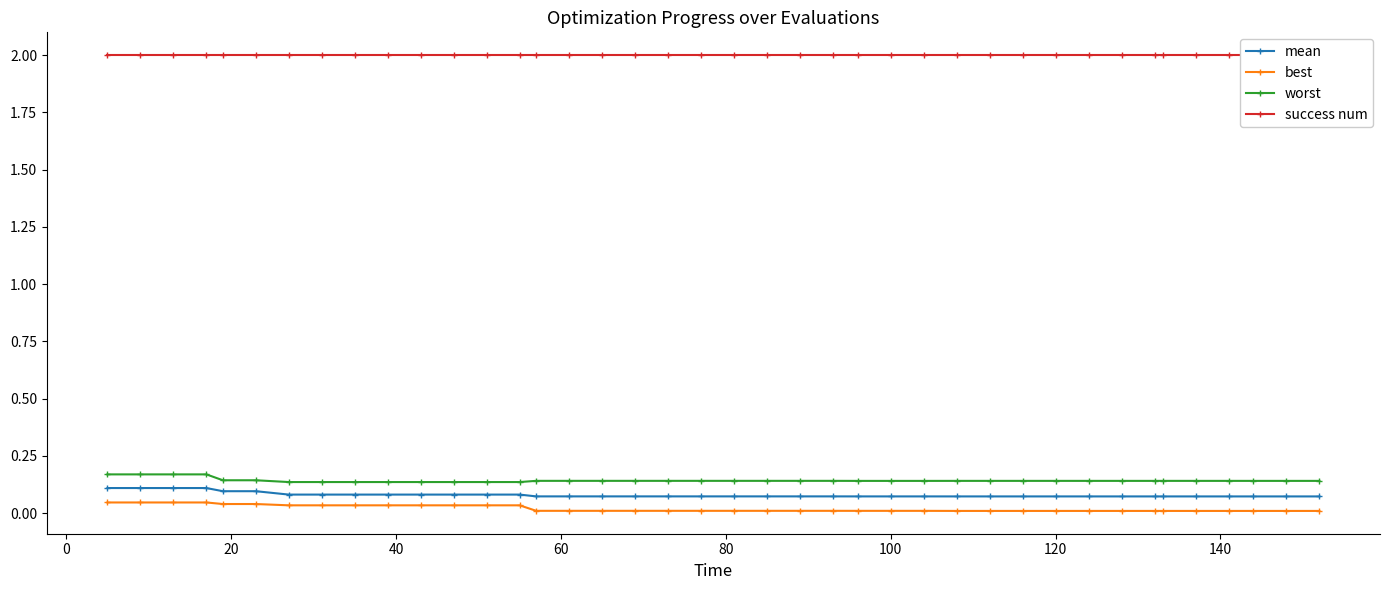

True or false: worst and mean intersect in this chart.

False